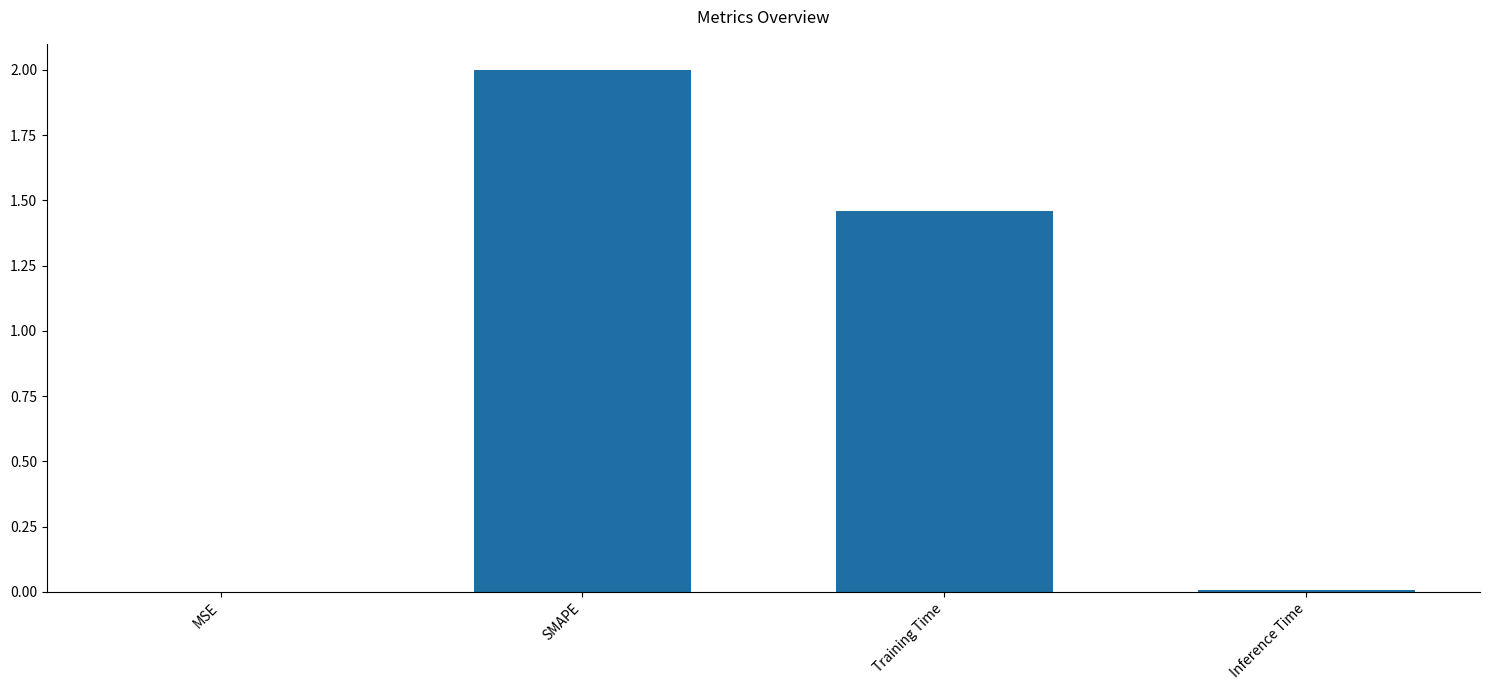

Between SMAPE and MSE, which is larger?

SMAPE